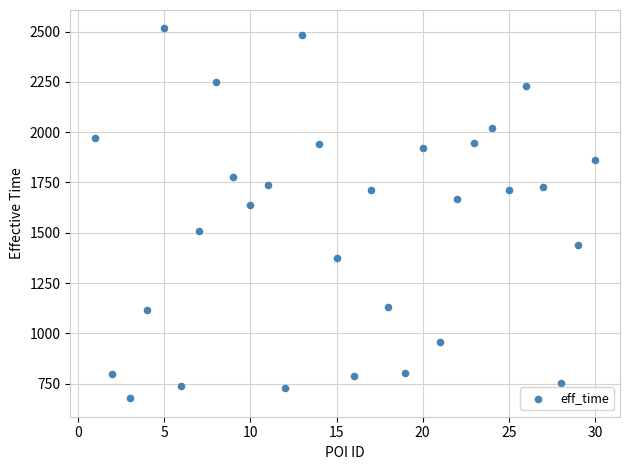

What Y value in the scatter plot is closest to 1596?

1639